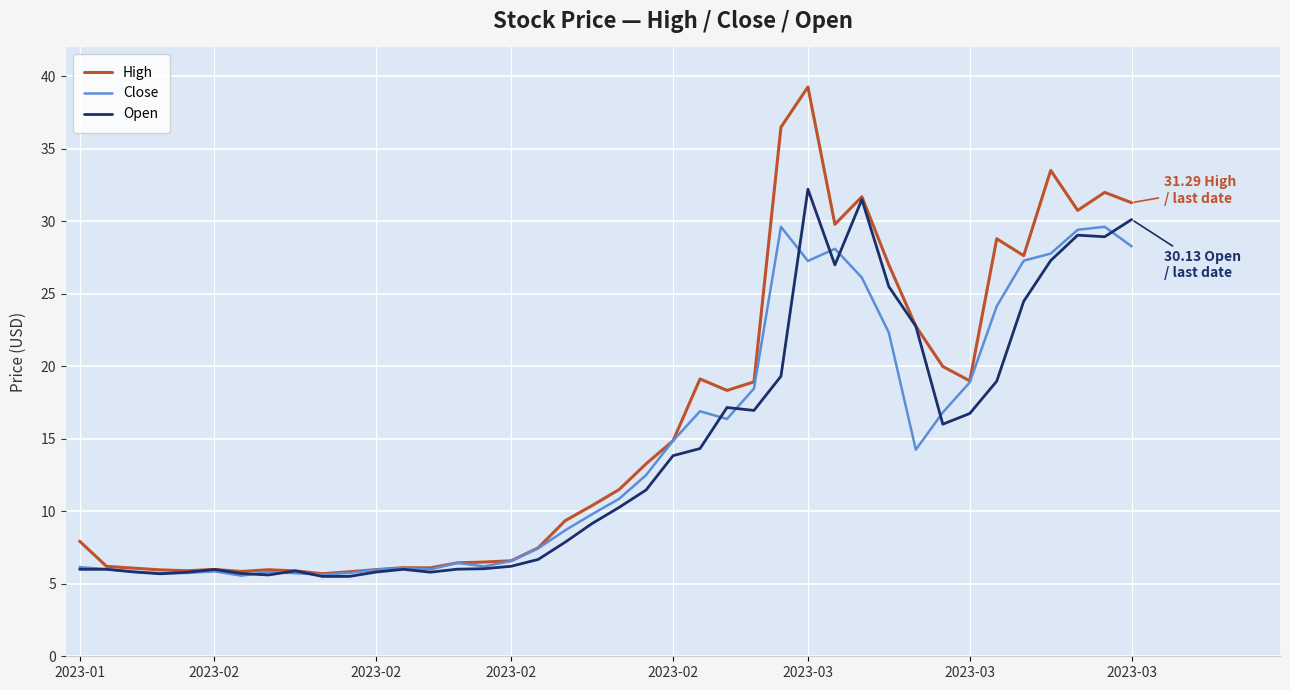

At how many categories does at least one series exceed 29?

8